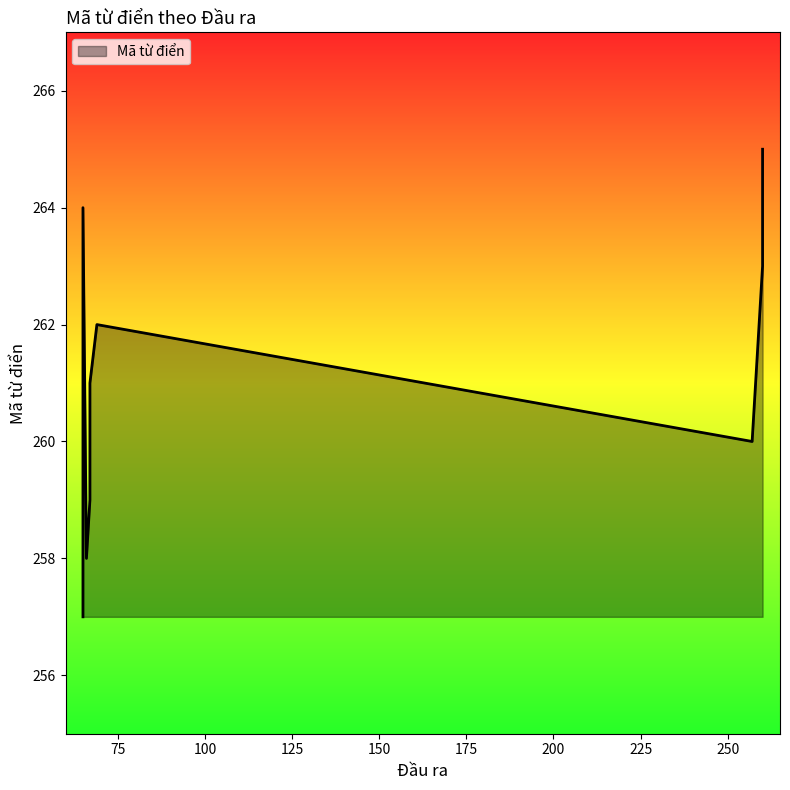

Where is the data nearest to the value 261?

67